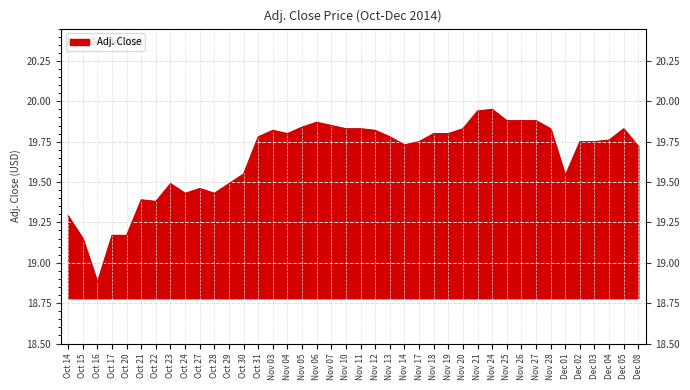

Reading left to right, list all the values displayed in this chart.

19.3	19.1	18.9	19.2	19.2	19.4	19.4	19.5	19.4	19.5	19.4	19.5	19.6	19.8	19.8	19.8	19.8	19.9	19.9	19.8	19.8	19.8	19.8	19.7	19.8	19.8	19.8	19.8	19.9	19.9	19.9	19.9	19.9	19.8	19.5	19.8	19.8	19.8	19.8	19.7